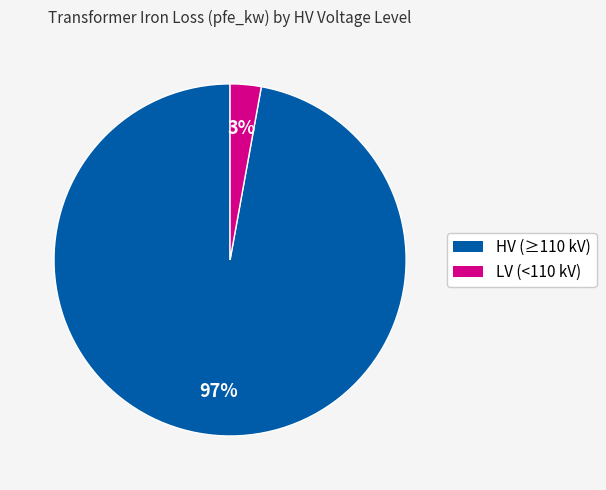

To the nearest percent, what is the average slice percentage?

50%